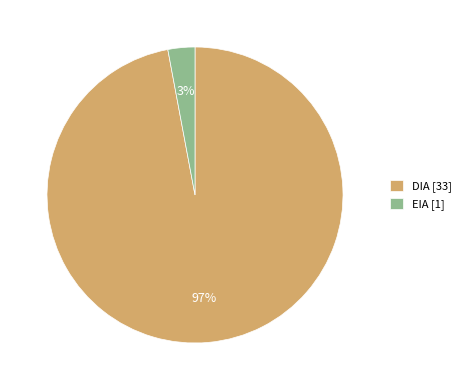

To the nearest percent, what is the difference between the largest and smallest slice percentages?

94%